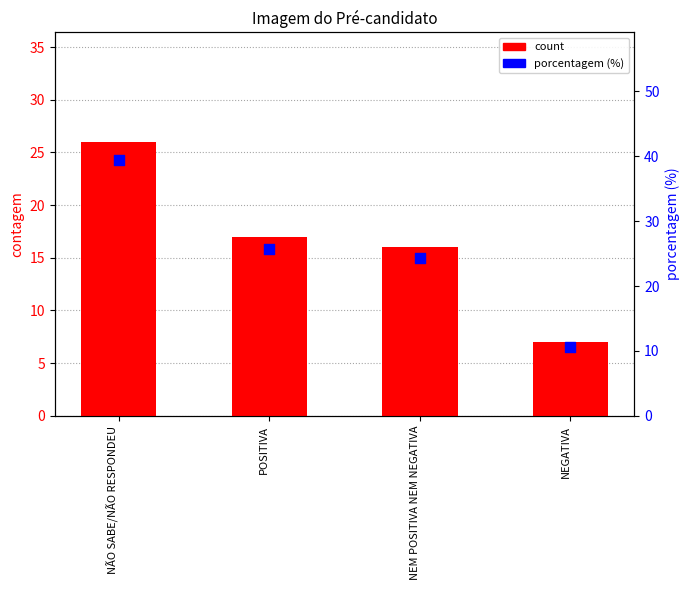

At which category is the sum across all series the highest?

NÃO SABE/NÃO RESPONDEU